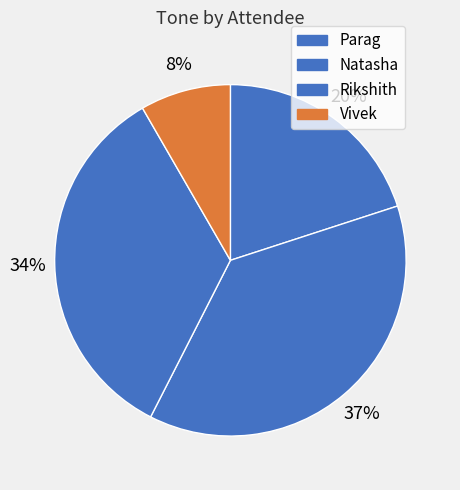

Is there any slice that represents more than half of the pie?

No